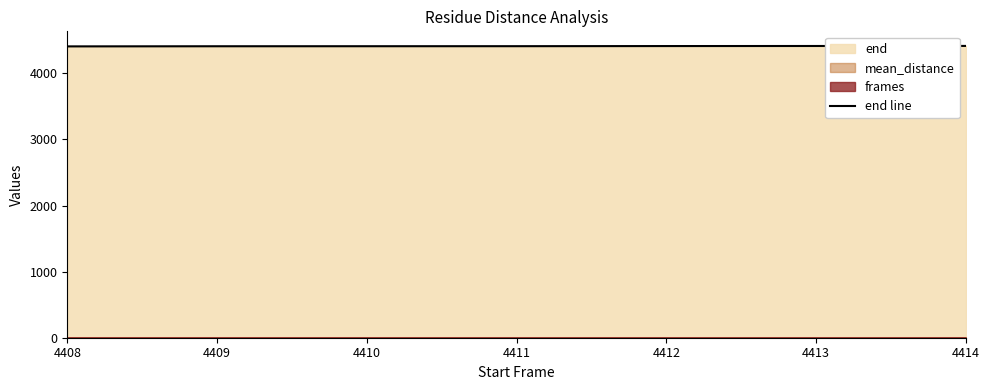

What is the value of the 1st point from the left?

4408